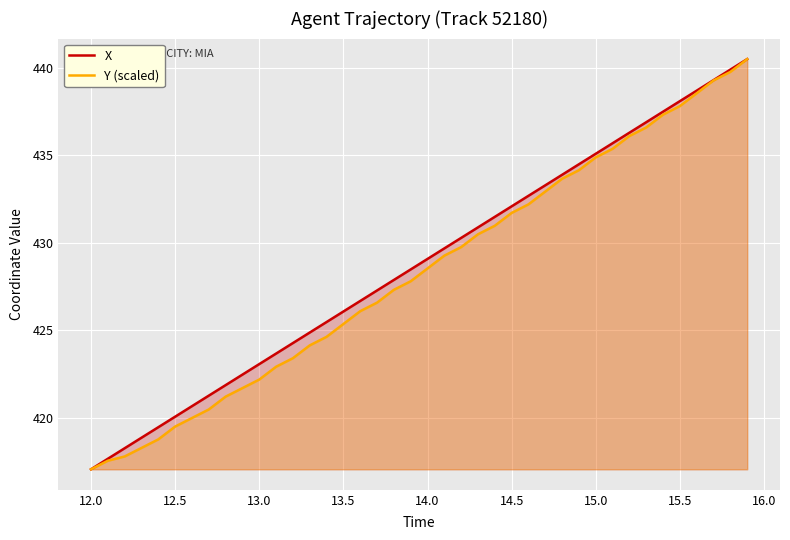

What is the spread (max minus min) of values at 13.5?

0.7